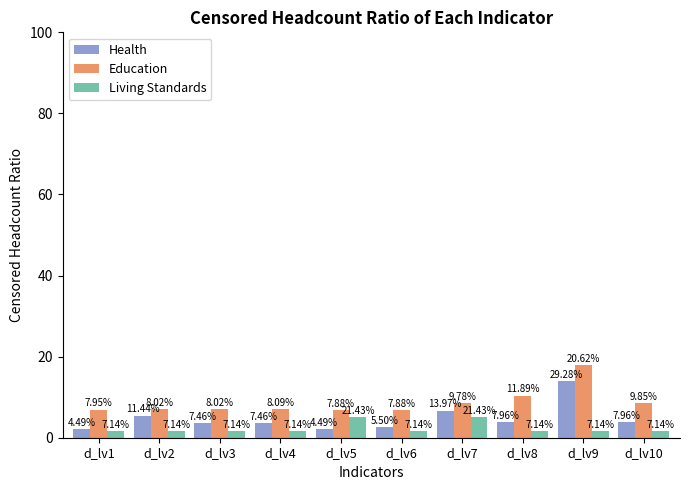

What are all the series names shown in the legend?

Health, Education, Living Standards